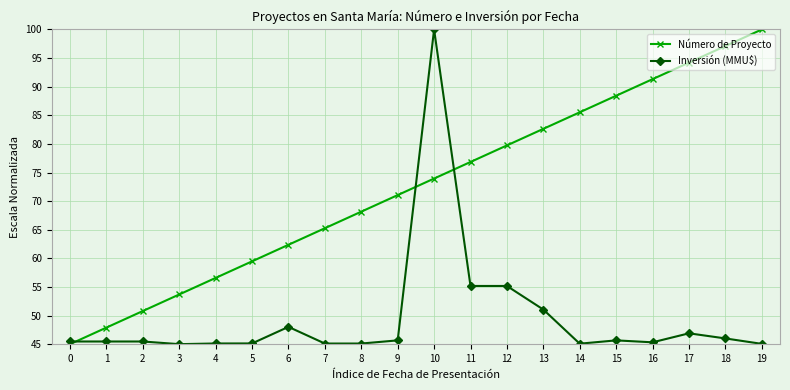

How many times do Inversión (MMU$) and Número de Proyecto cross each other?

3